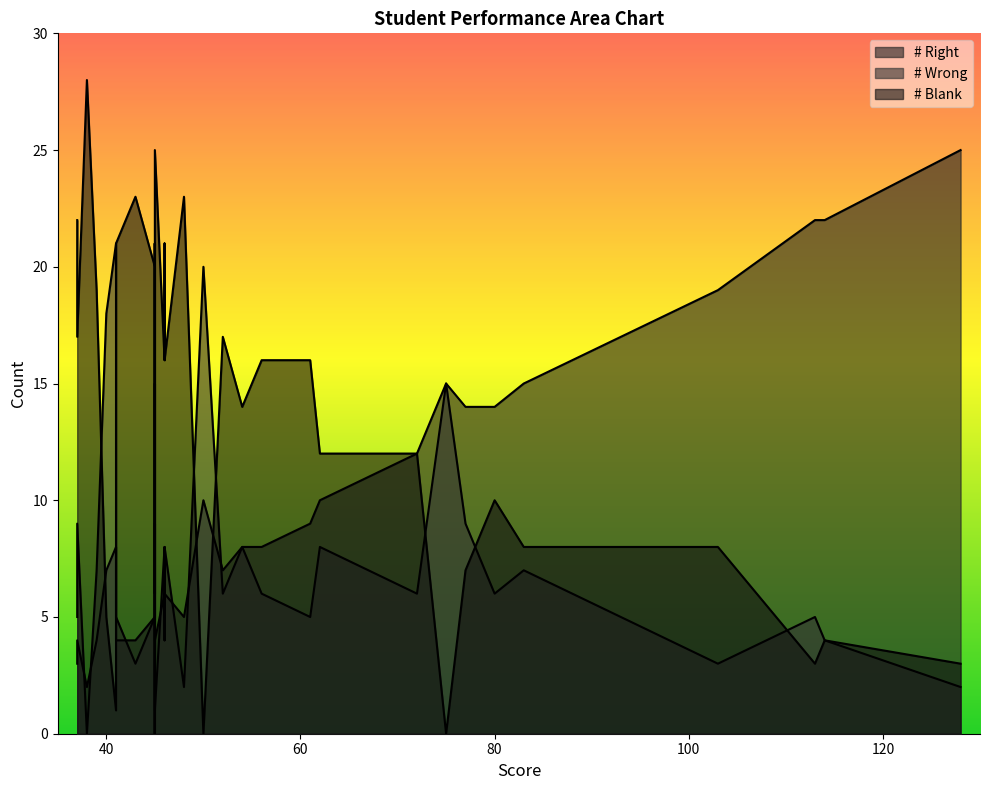

List the series in order of their peak value, highest first.

# Blank, # Right, # Wrong